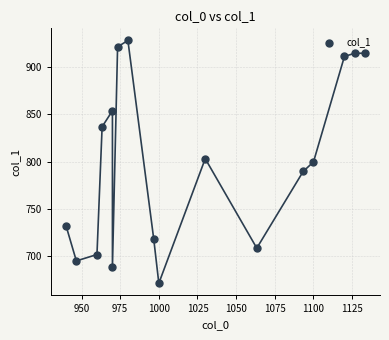

What is the range of Y values (max minus min)?

256.5